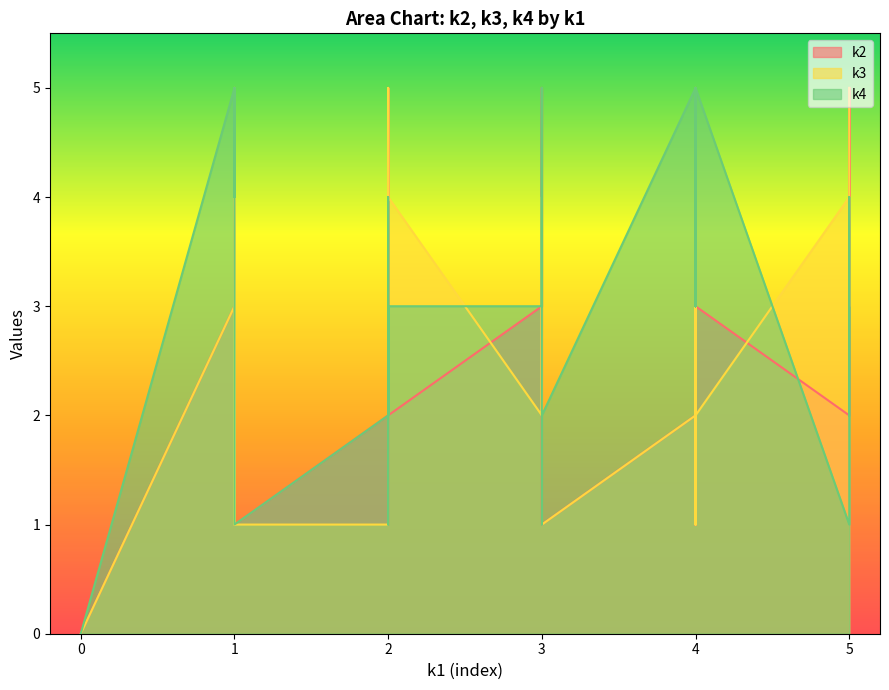

Where do k3_line and k4_line first cross each other?

1 and 1